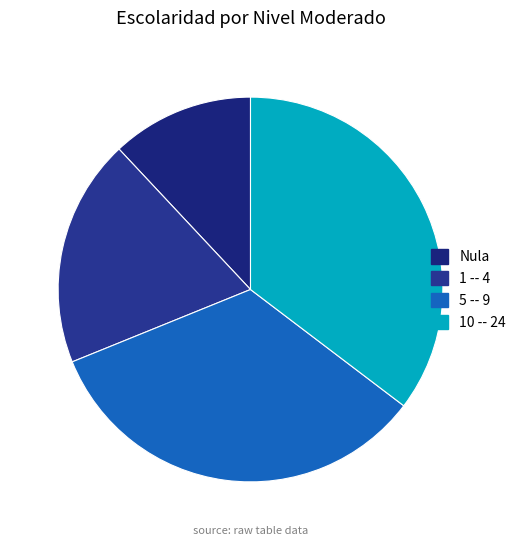

What is the ratio of the value at 10 -- 24 to the value at 5 -- 9?

1.1